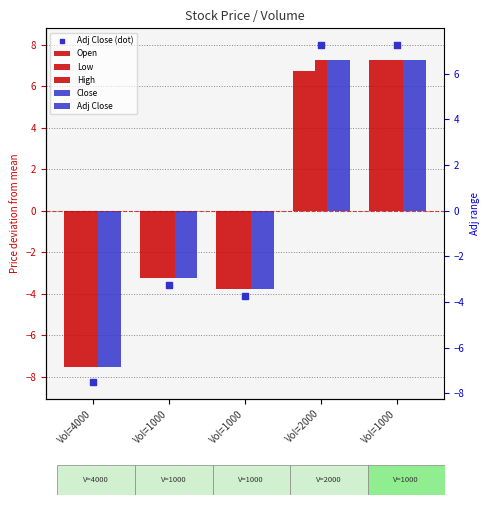

At how many categories does at least one series exceed -7?

4